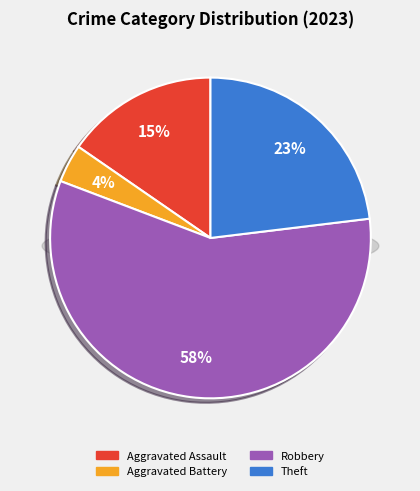

True or false: Robbery accounts for 58% of the total.

True